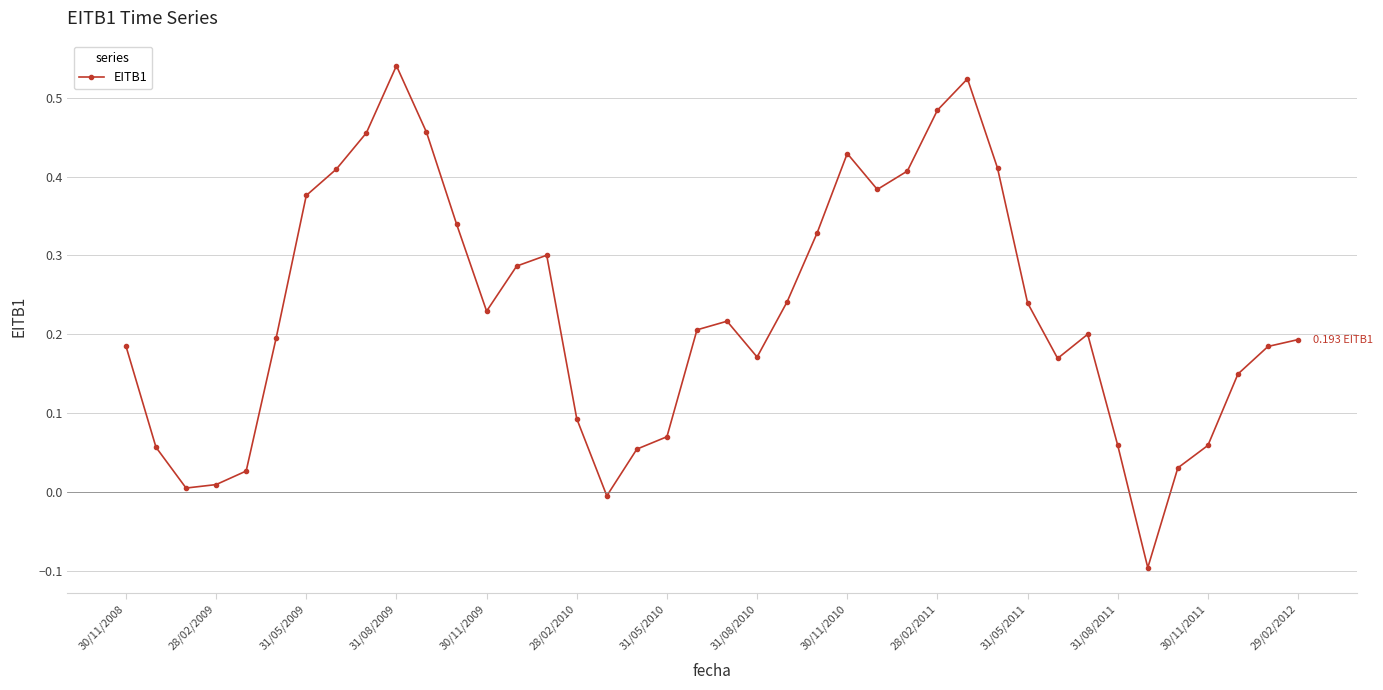

What is the difference between the maximum and minimum values?

0.6